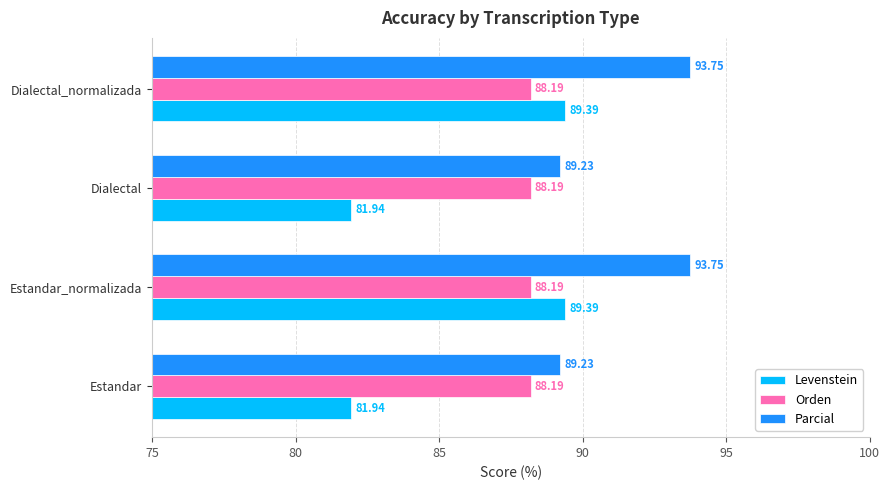

List the series in order of their peak value, lowest first.

Orden, Levenstein, Parcial